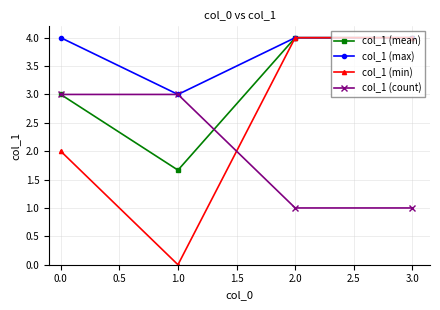

Which series ends up on top after the final intersection of col_1 (count) and col_1 (min)?

col_1 (min)